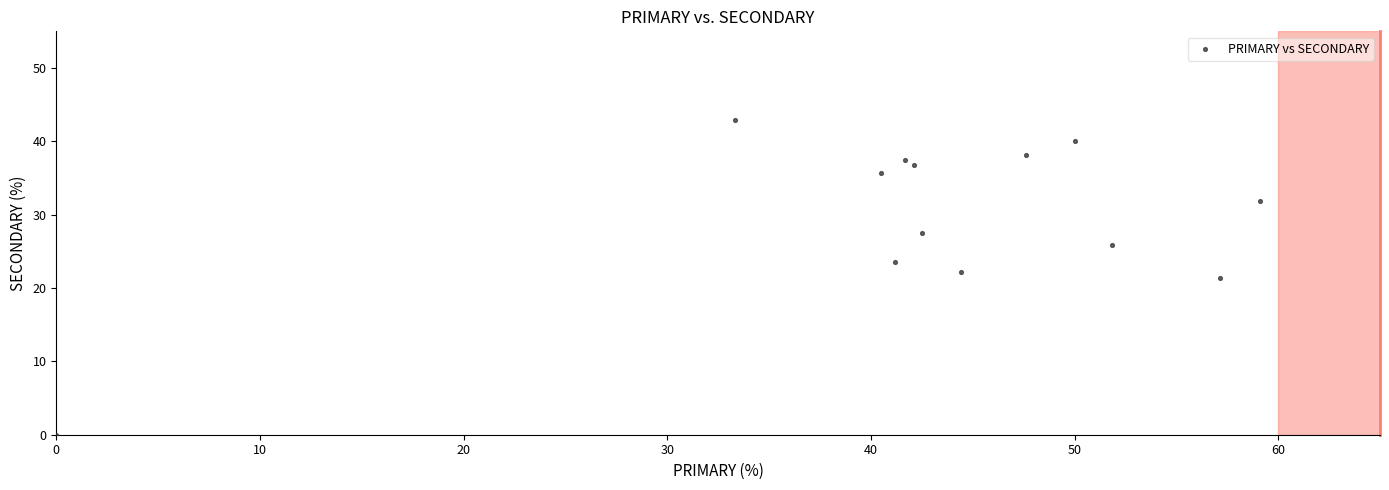

What is the range of Y values (max minus min)?

42.9